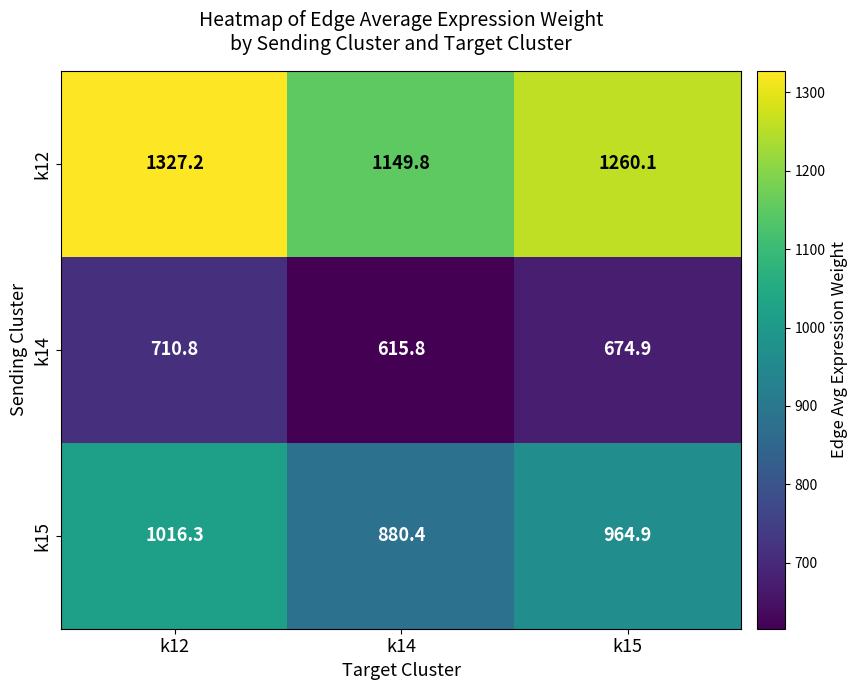

At k14, list the series in order from smallest to largest.

k14, k15, k12